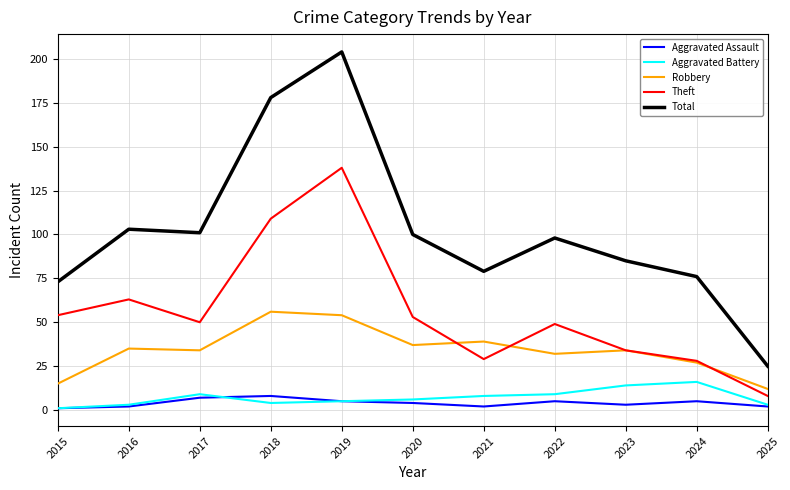

Which series changed the most between 2016 and 2023?

Theft